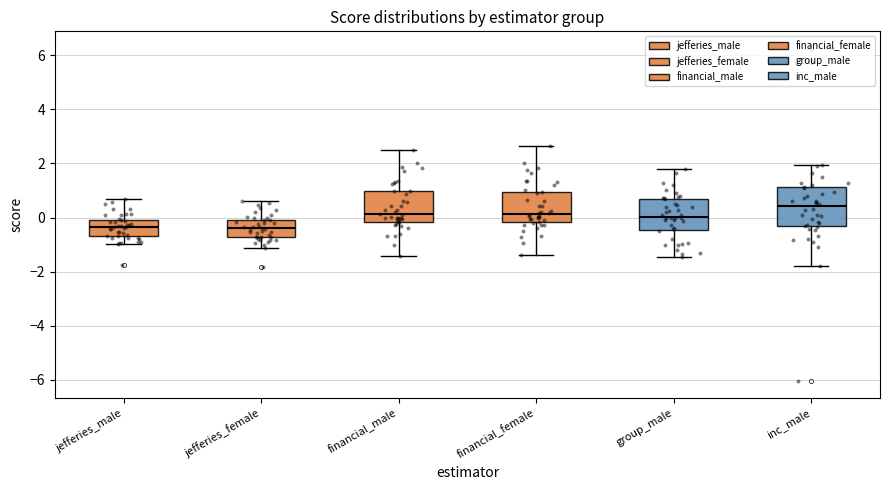

Reading left to right, read every box against the y-axis: the position of its median line, the range the box covers, and the ends of its whiskers. The values are not printed on the chart, so give them approximately, as read against the axis.

jefferies_male: median -0.4, box -0.8 to 0.0, whiskers -1.0 to 0.6
jefferies_female: median -0.4, box -0.8 to 0.0, whiskers -1.2 to 0.6
financial_male: median 0.2, box -0.2 to 1.0, whiskers -1.4 to 2.4
financial_female: median 0.2, box -0.2 to 1.0, whiskers -1.4 to 2.6
group_male: median 0.0, box -0.4 to 0.6, whiskers -1.4 to 1.8
inc_male: median 0.4, box -0.4 to 1.2, whiskers -1.8 to 2.0